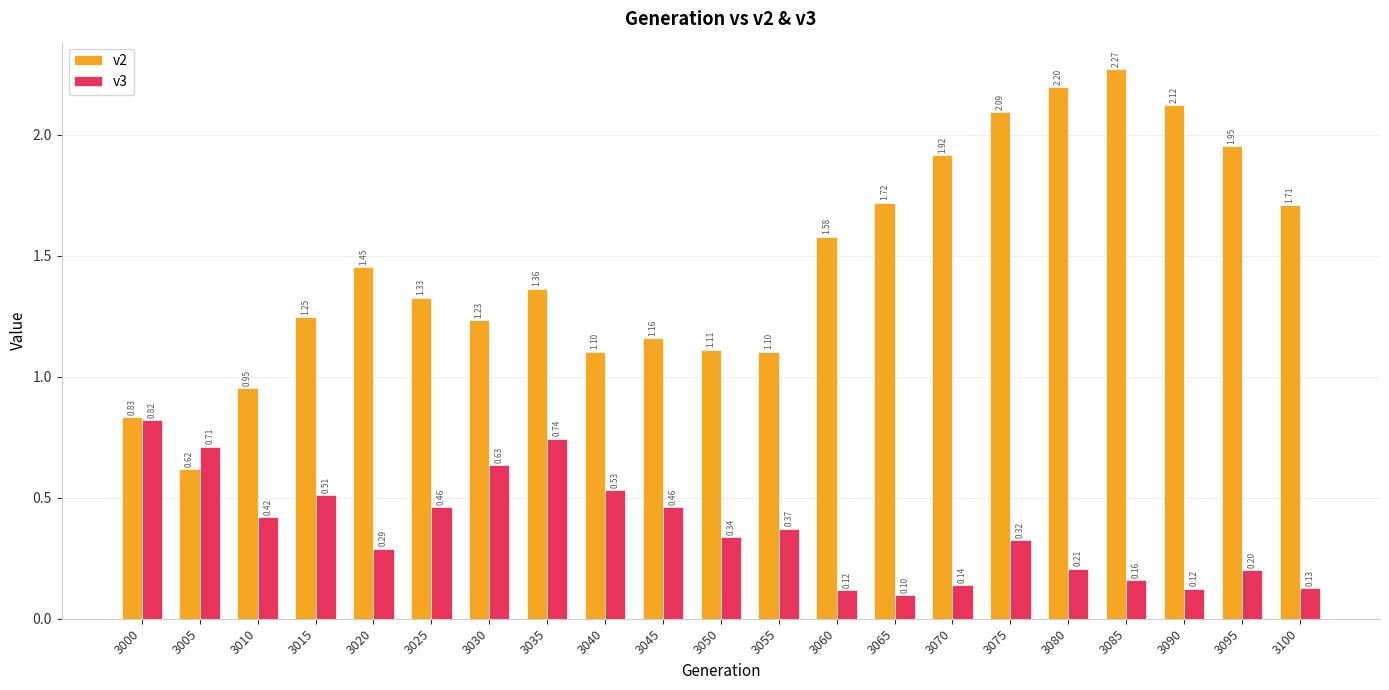

Rank the series by their maximum value, from lowest to highest.

v3, v2